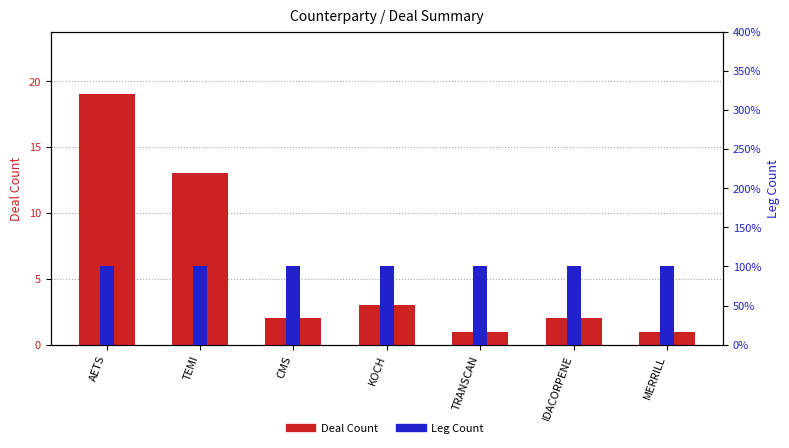

Which series has the largest total across all categories?

Deal Count